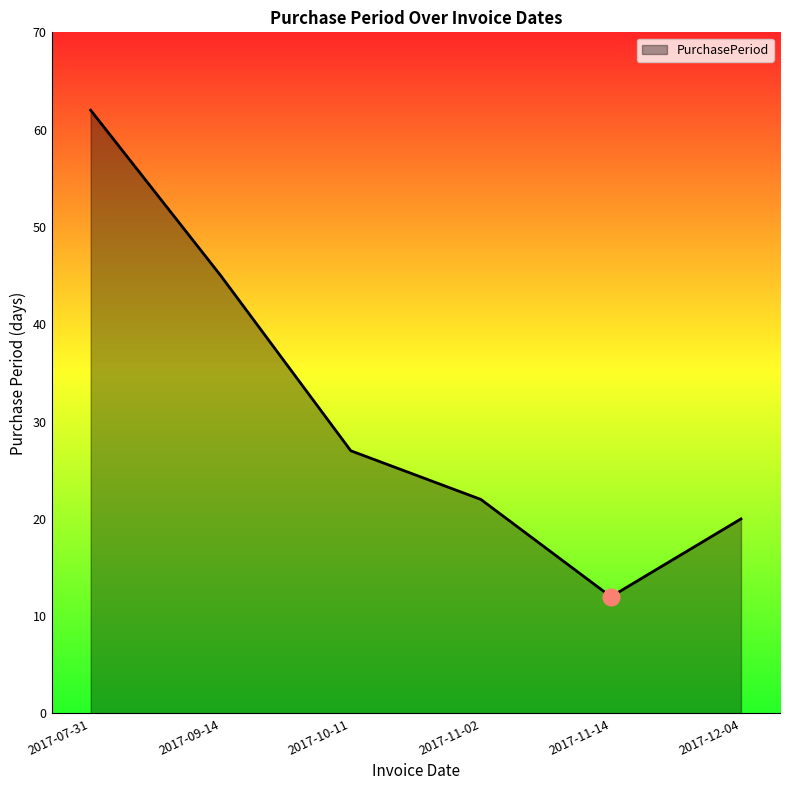

The chart shows a value of 12 at 2017-11-14. True or false?

True